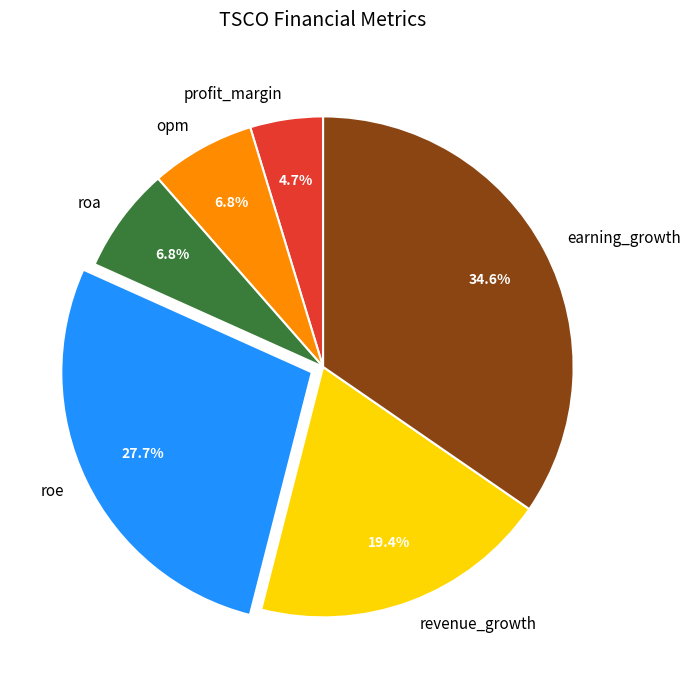

Does profit_margin account for over 50% of the chart?

No